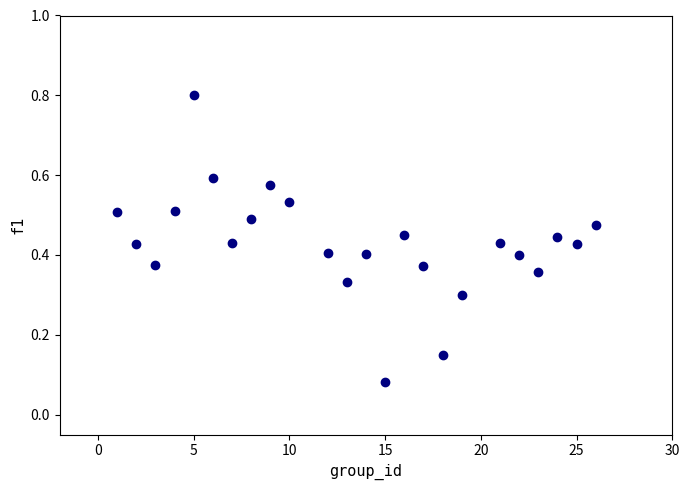

What is the range of Y values (max minus min)?

0.7